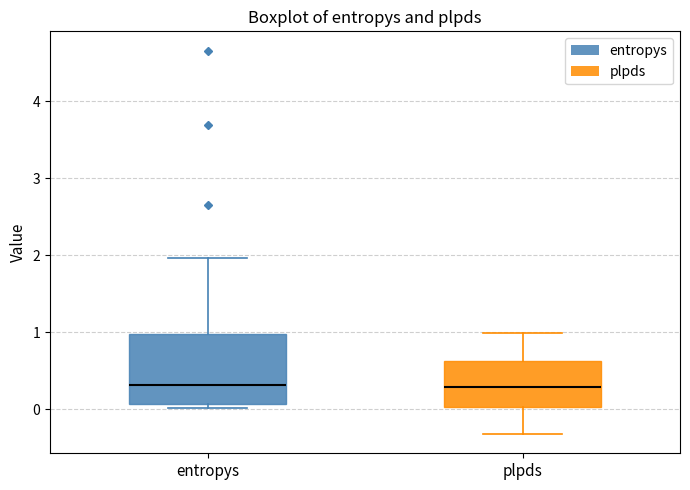

Where is the upper edge of the box for plpds on the y-axis? The values are not printed on the chart, so give them approximately, as read against the axis.

0.6